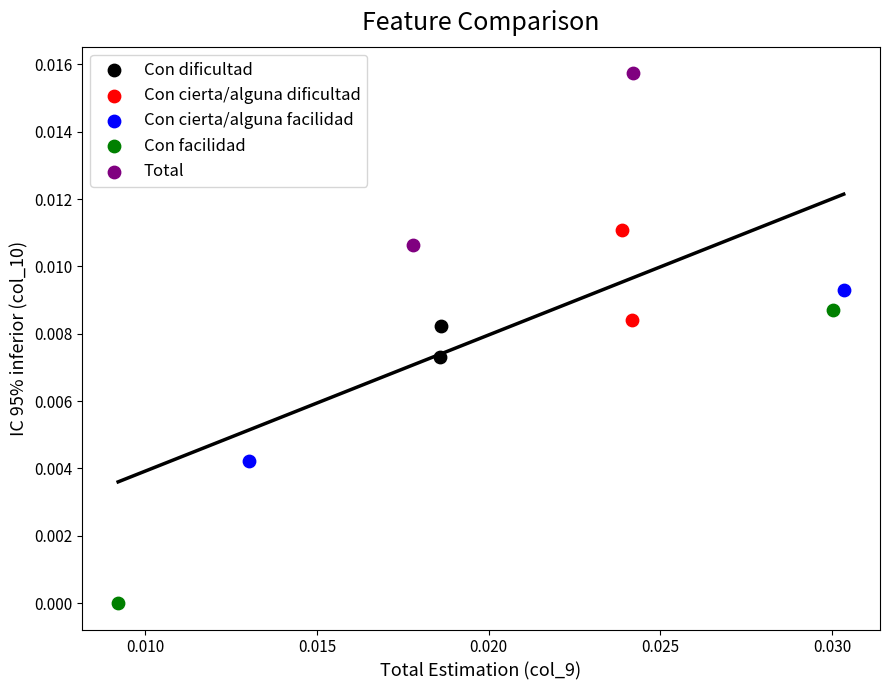

Which series contains the highest Y value?

Total